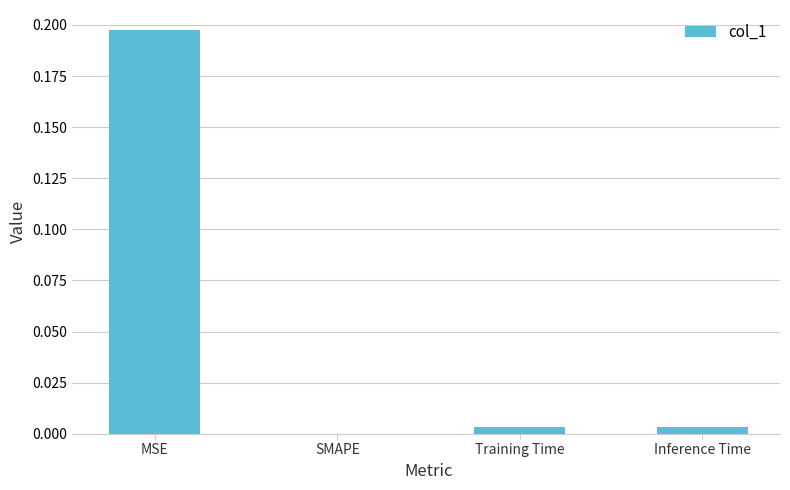

The value at Training Time is 0.0. True or false?

True